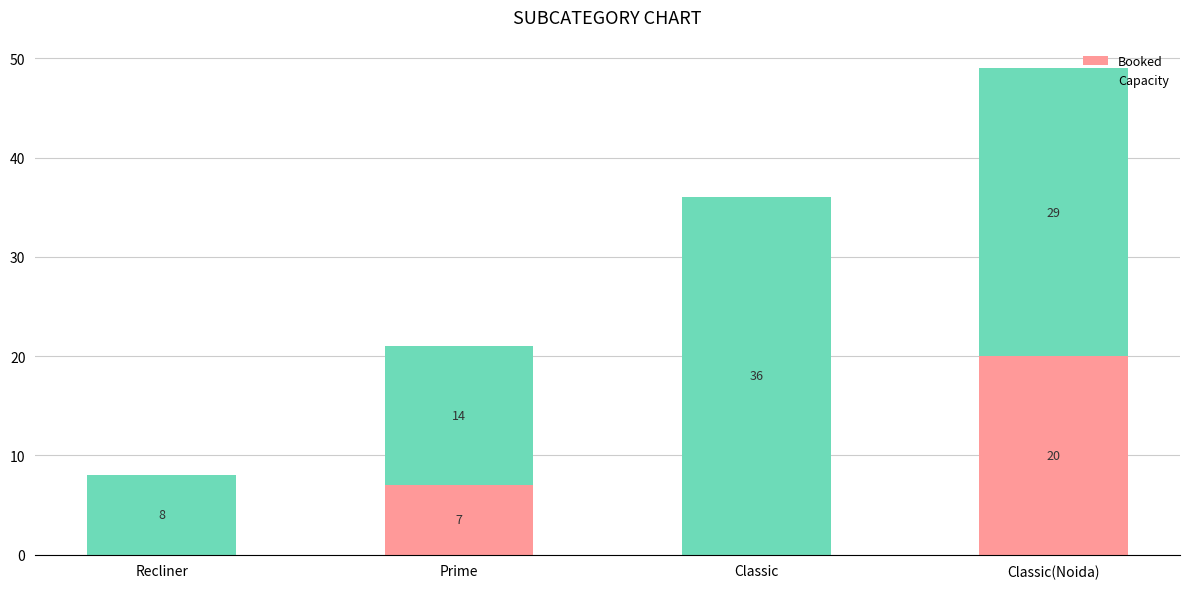

What is the total value across all series at Classic?

36